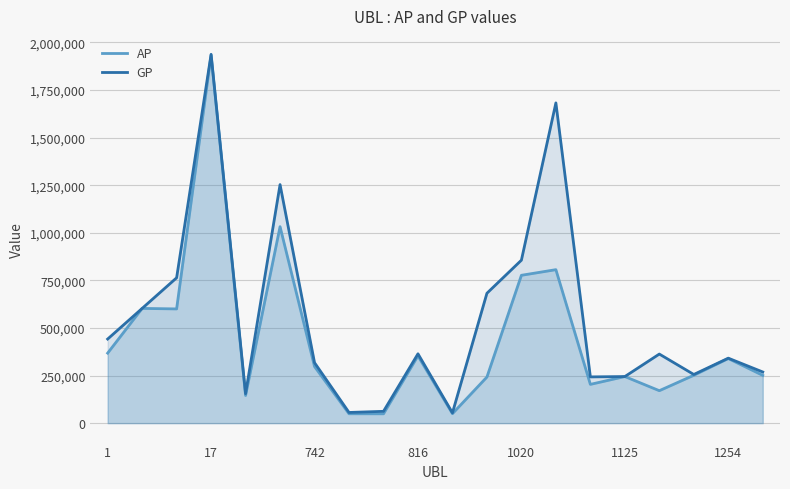

What value does the GP series have at 17, to the nearest 50?

1937400